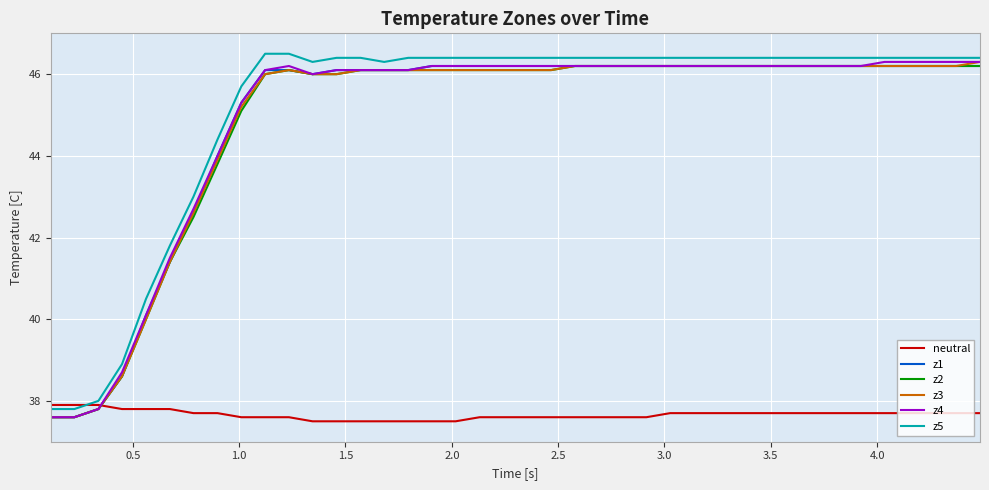

What is the maximum value shown in the chart?

46.5